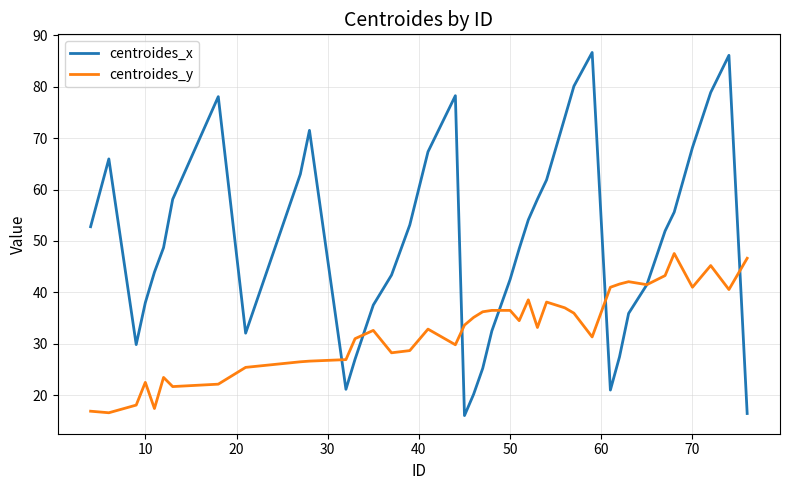

What is the average value of the centroides_x series?

49.8